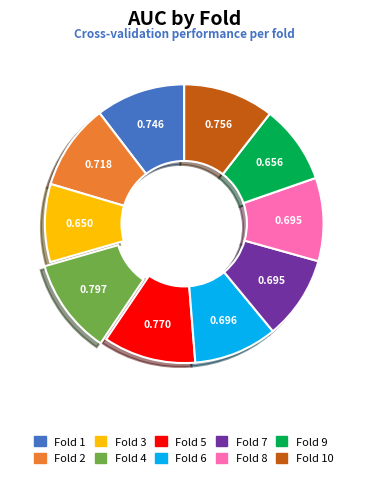

Is there any slice that represents more than half of the pie?

No